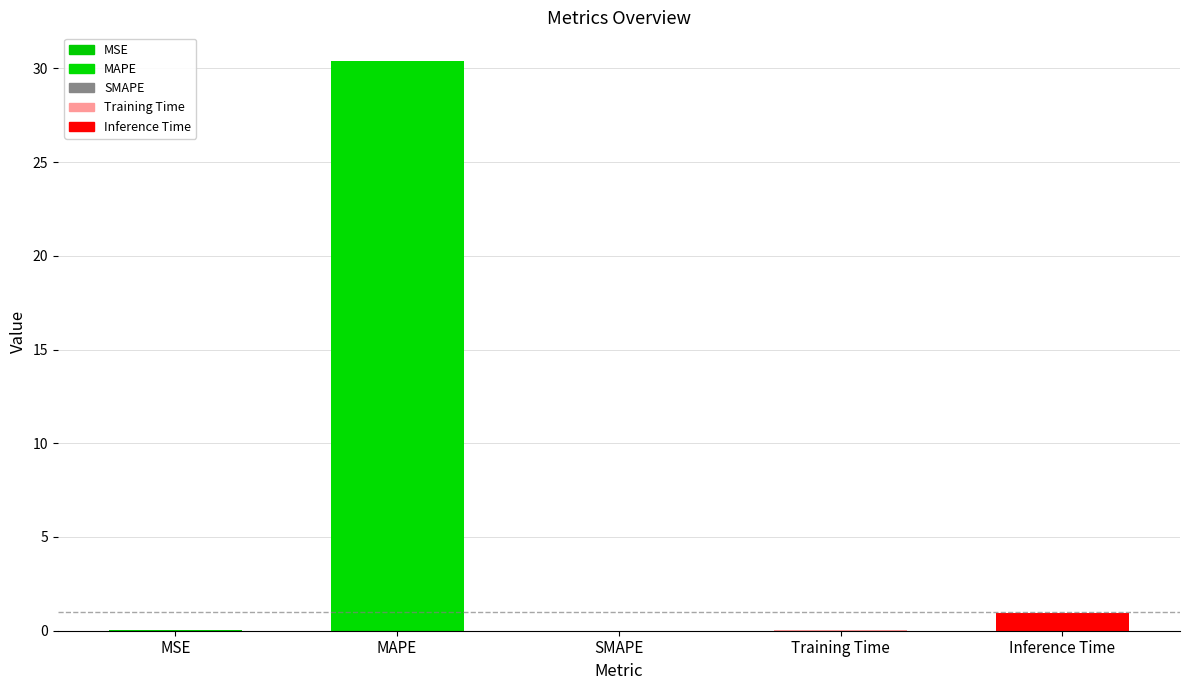

What is the greatest value displayed?

30.4